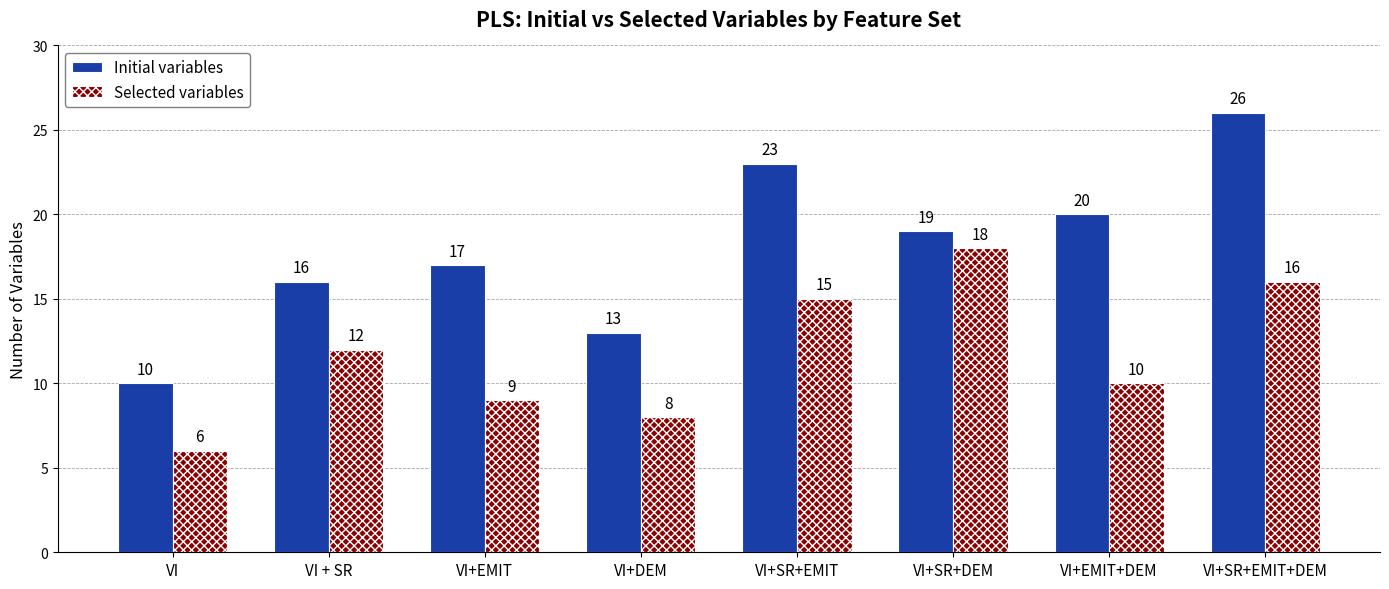

Where does the Initial variables series first go above 19?

VI+SR+EMIT